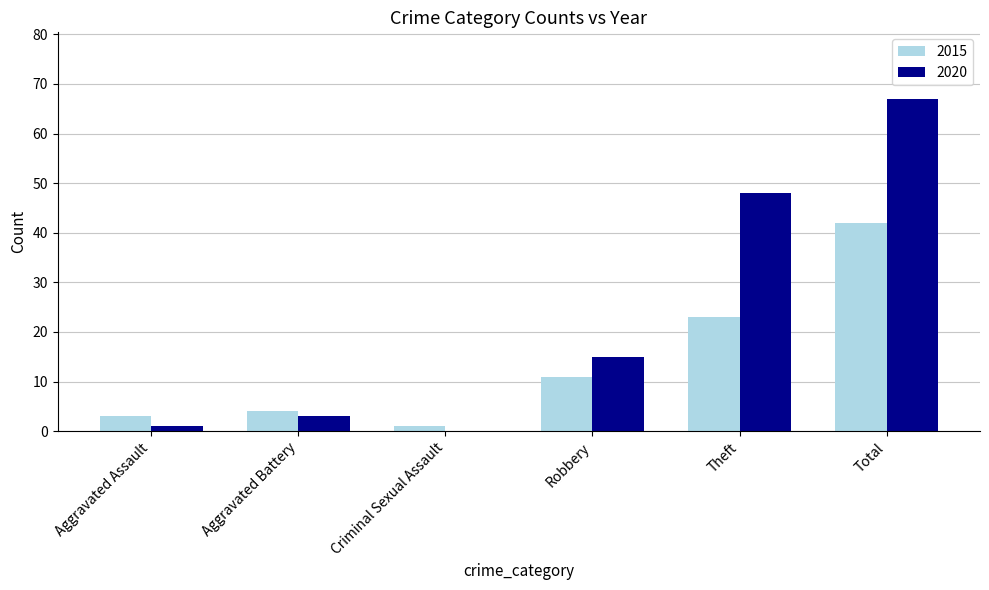

Reading left to right, what are all the values shown in this chart?

2015: Aggravated Assault=3	Aggravated Battery=4	Criminal Sexual Assault=1	Robbery=11	Theft=23	Total=42
2020: Aggravated Assault=1	Aggravated Battery=3	Criminal Sexual Assault=0	Robbery=15	Theft=48	Total=67